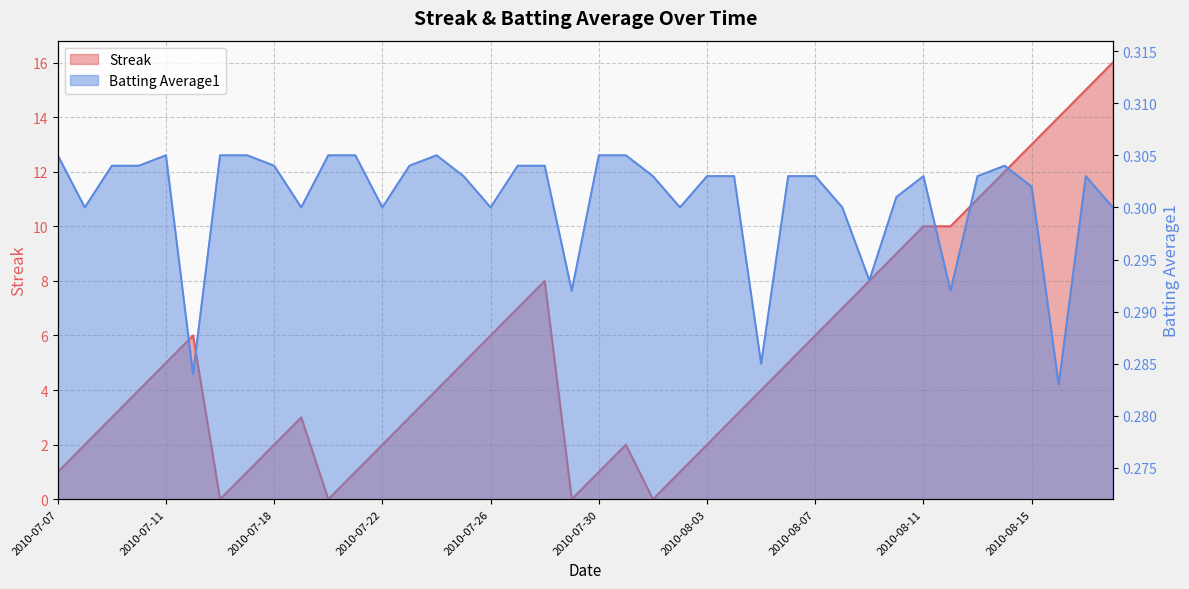

Rank the categories by Streak value from lowest to highest.

2010-07-16, 2010-07-20, 2010-07-29, 2010-08-01, 2010-07-07, 2010-07-17, 2010-07-21, 2010-07-30, 2010-08-02, 2010-07-08, 2010-07-18, 2010-07-22, 2010-07-31, 2010-08-03, 2010-07-09, 2010-07-19, 2010-07-23, 2010-08-04, 2010-07-10, 2010-07-24, 2010-08-05, 2010-07-11, 2010-07-25, 2010-08-06, 2010-07-15, 2010-07-26, 2010-08-07, 2010-07-27, 2010-08-08, 2010-07-28, 2010-08-09, 2010-08-10, 2010-08-11, 2010-08-12, 2010-08-13, 2010-08-14, 2010-08-15, 2010-08-16, 2010-08-17, 2010-08-18